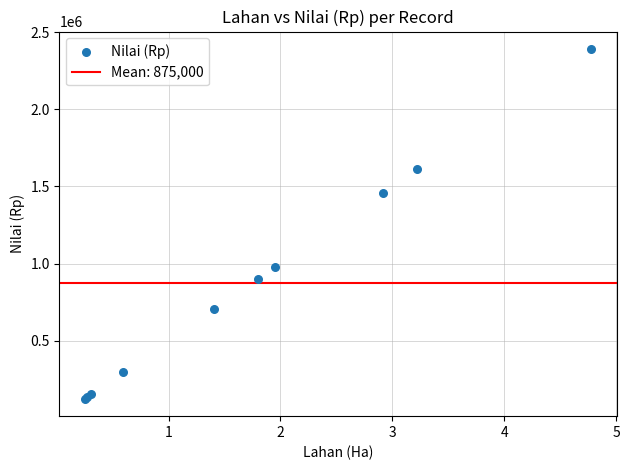

What Y value in the scatter plot is closest to 1257500?

1460000